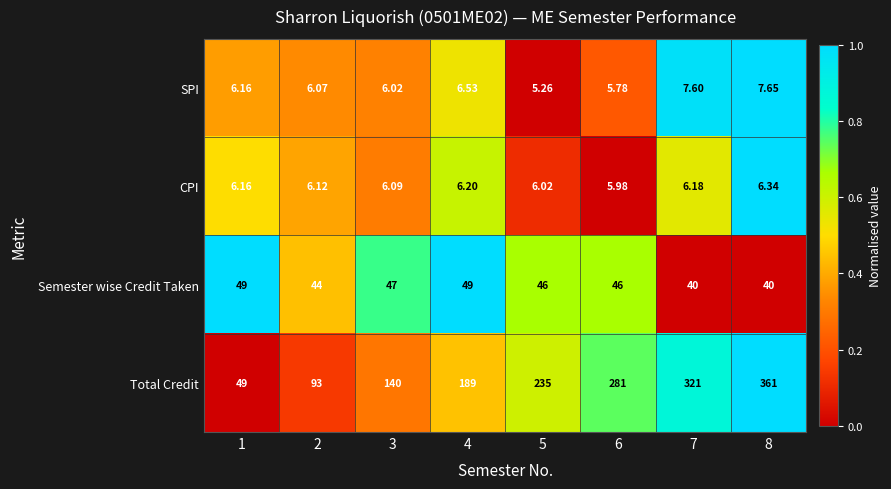

Which series changed the most between 1 and 6?

Total Credit